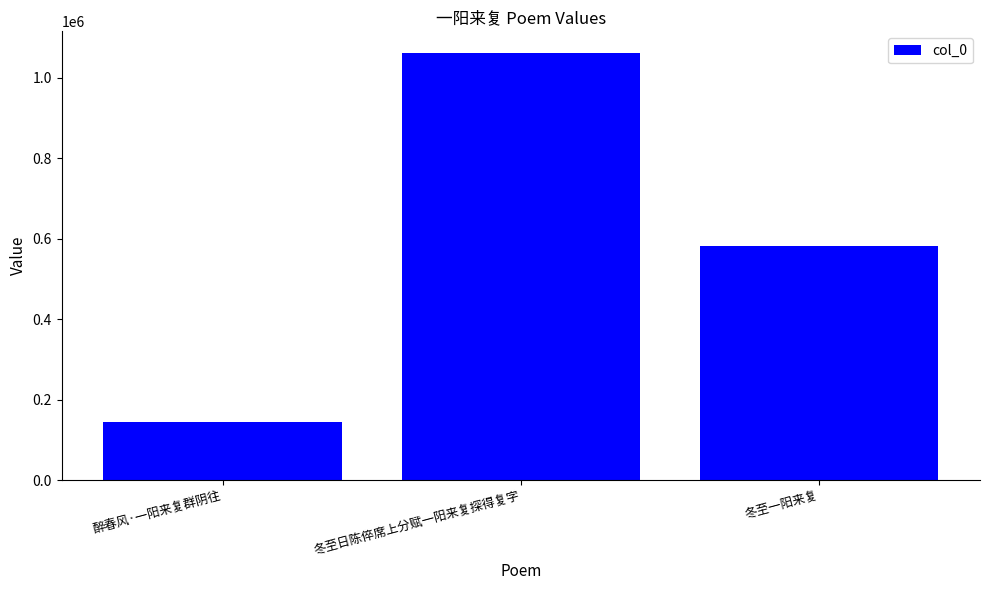

What is the minimum value shown in the chart?

143929